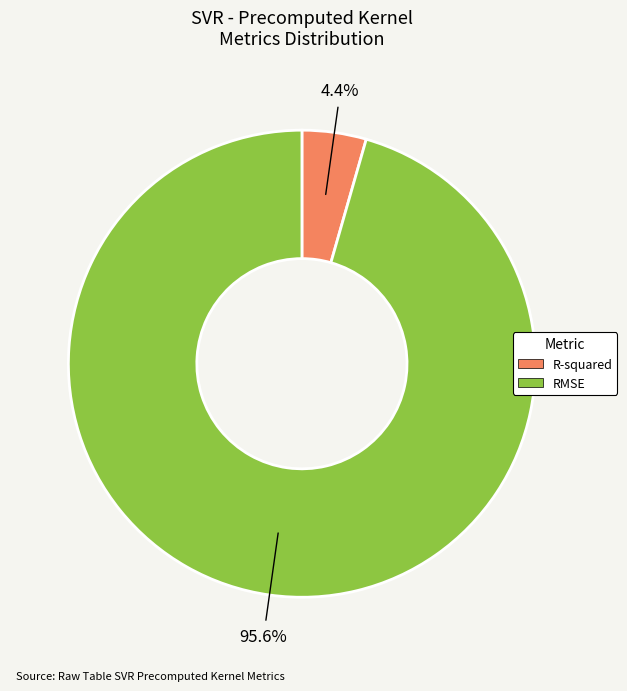

Does RMSE account for over 50% of the chart?

Yes